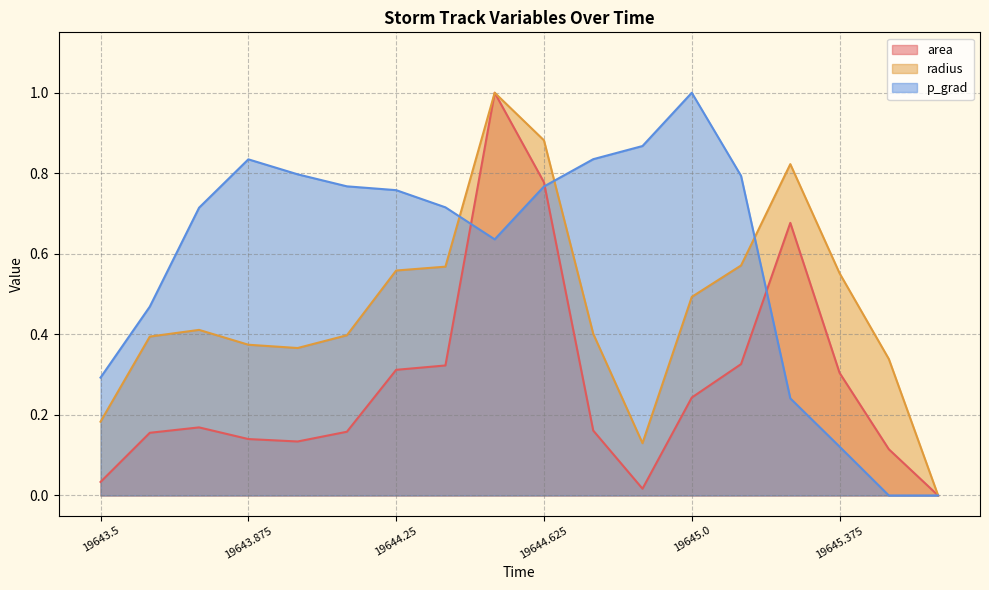

Does the chart have visible grid lines?

Yes